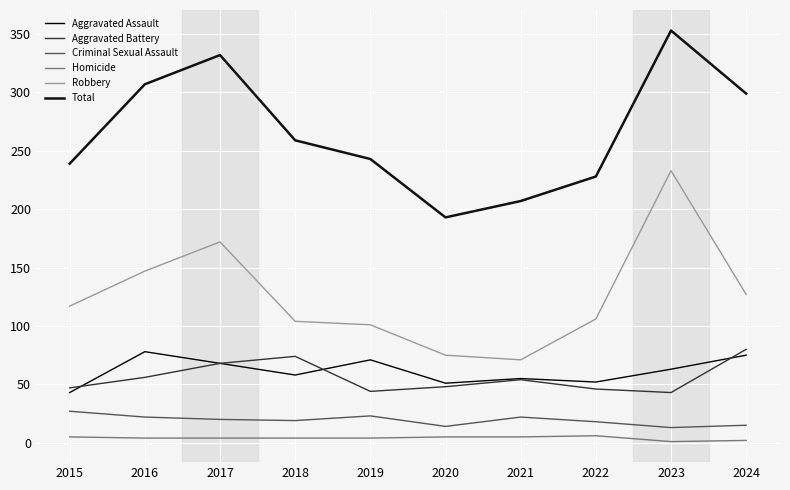

Rank the series by their maximum value, from lowest to highest.

Homicide, Criminal Sexual Assault, Aggravated Assault, Aggravated Battery, Robbery, Total